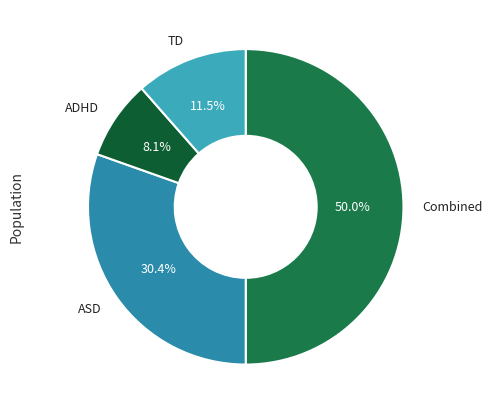

How many slices are in this pie chart?

4